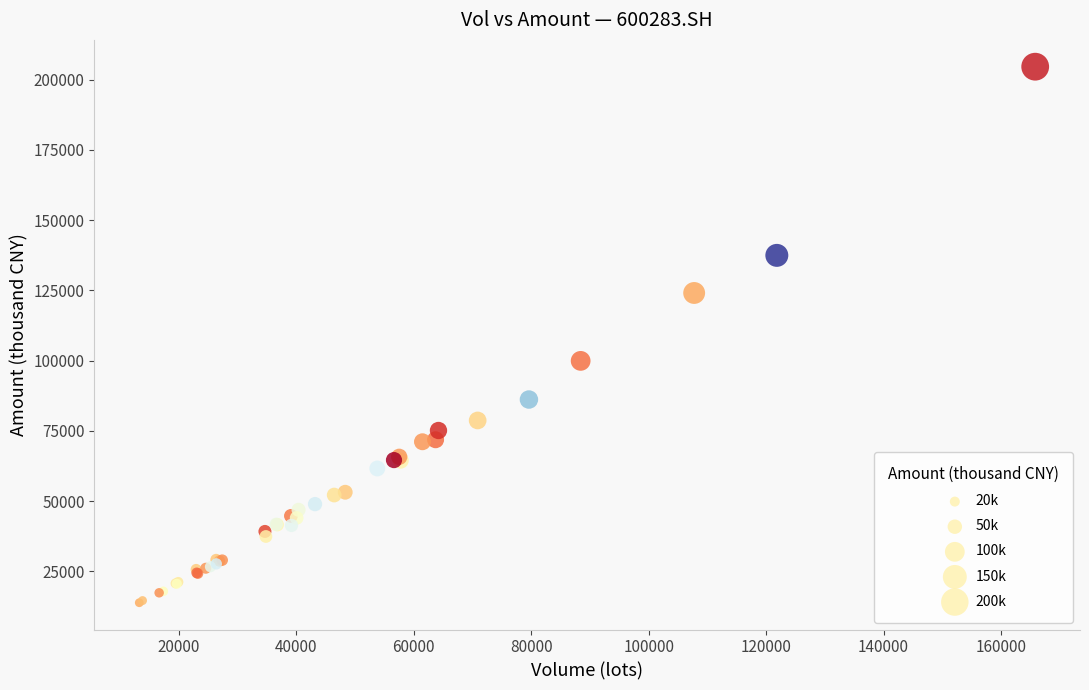

What Y value in the scatter plot is closest to 109229?

99913.6